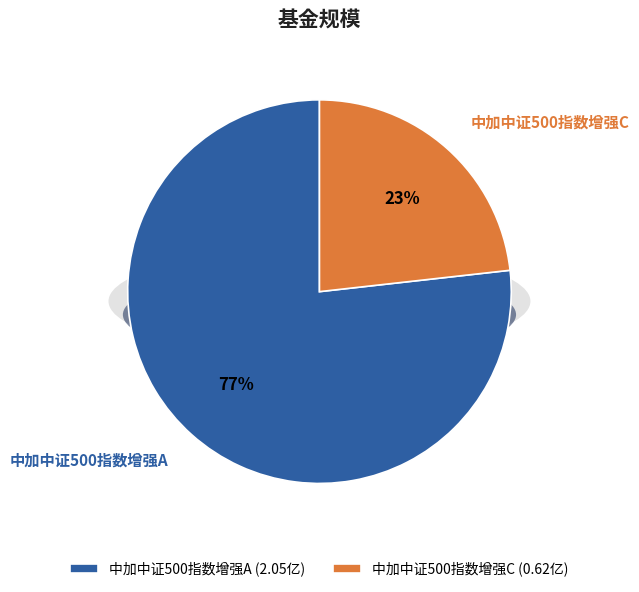

Is it true that 中加中证500指数增强A is 90% of the pie?

False